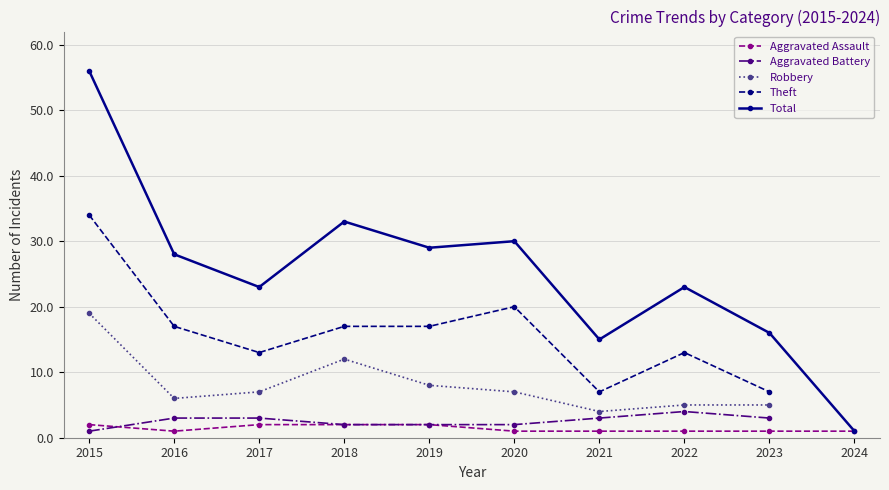

The Robbery series shows 8.0 at 2019. True or false?

True